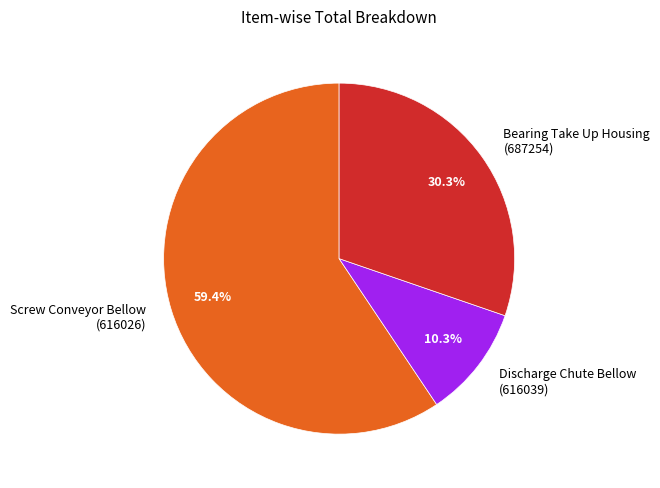

What is the smallest slice in the pie chart?

Discharge Chute Bellow (616039)